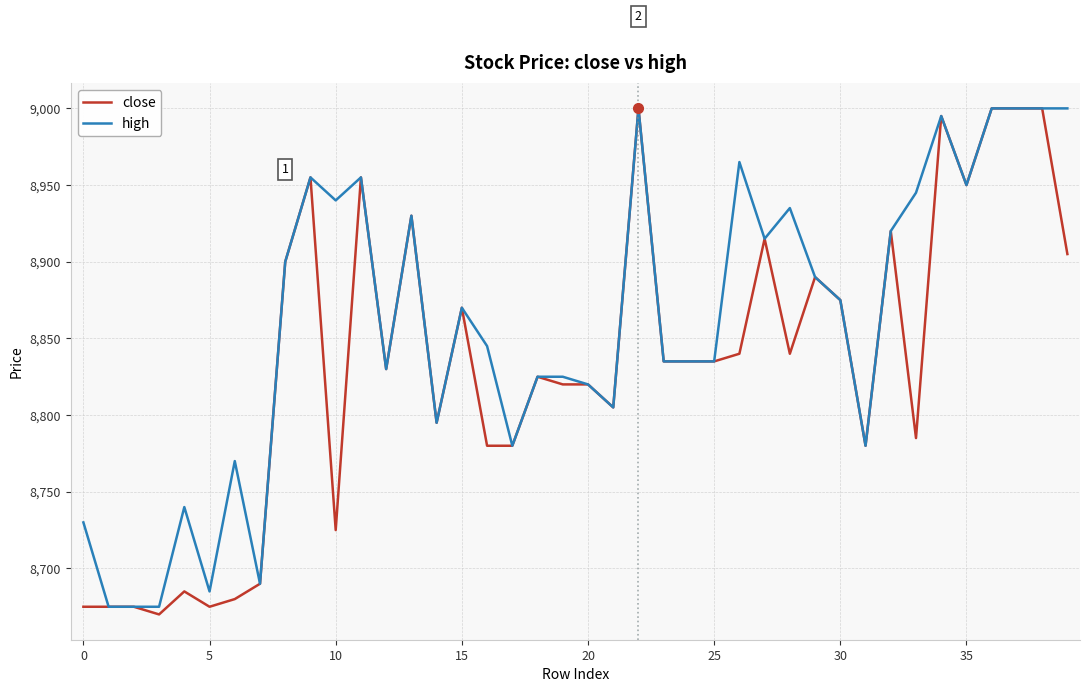

At how many categories does at least one series exceed 8700?

35